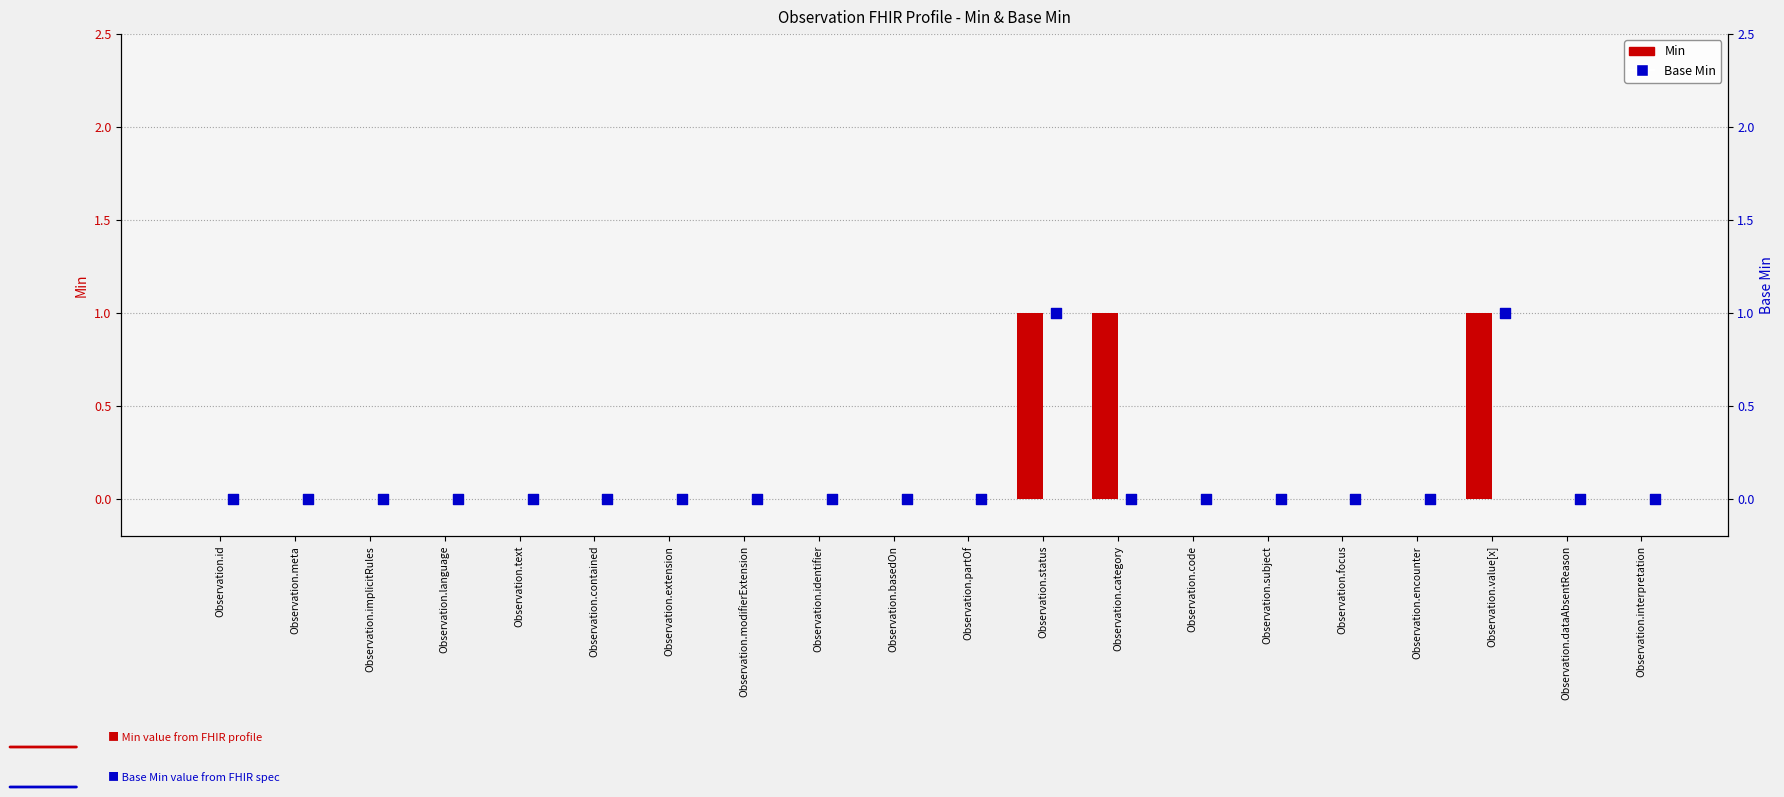

Which series reaches the maximum Y coordinate?

Min